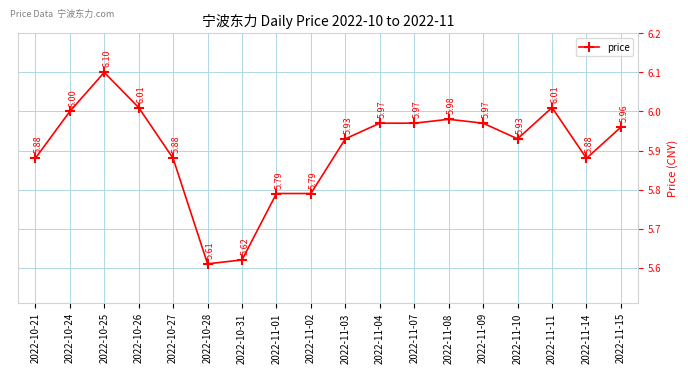

Approximately how many times larger is the value at 2022-11-10 compared to 2022-10-27?

1.0